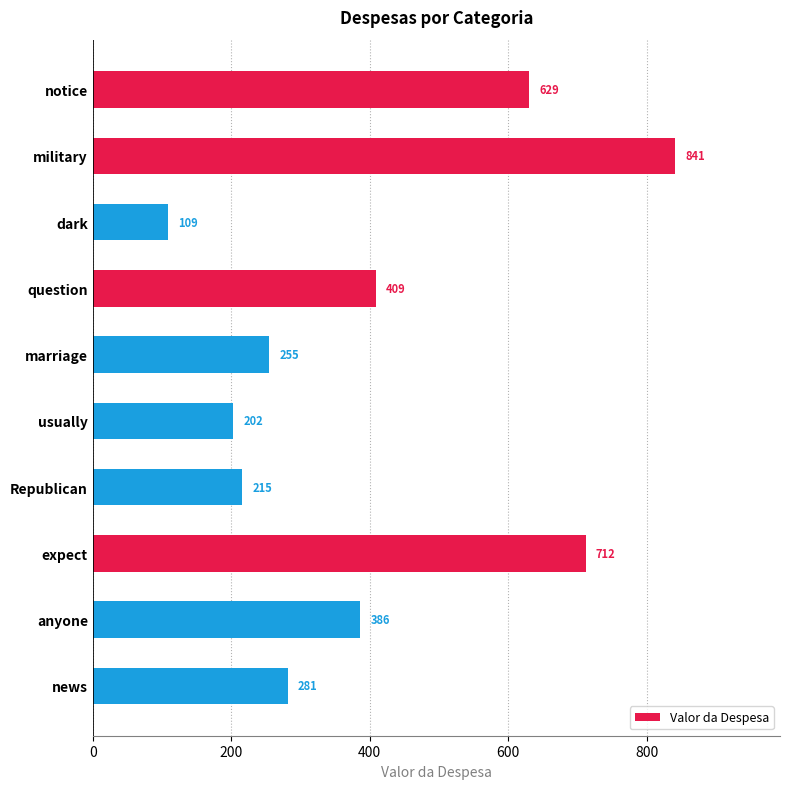

What is the label of the 10th bar from the bottom?

notice